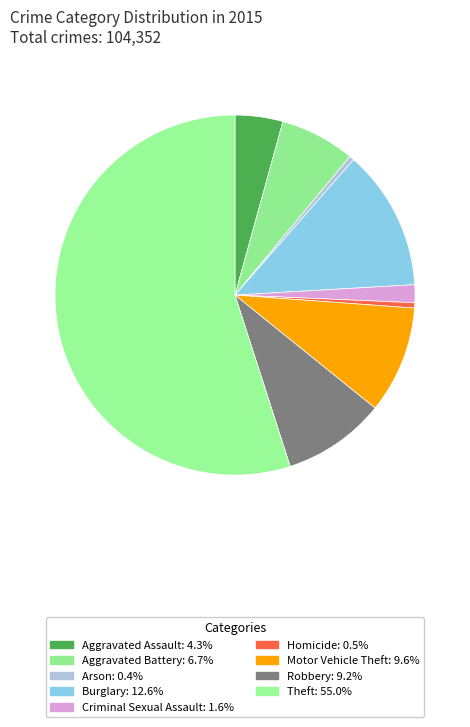

Do Homicide and Theft together represent more than half of the pie?

Yes